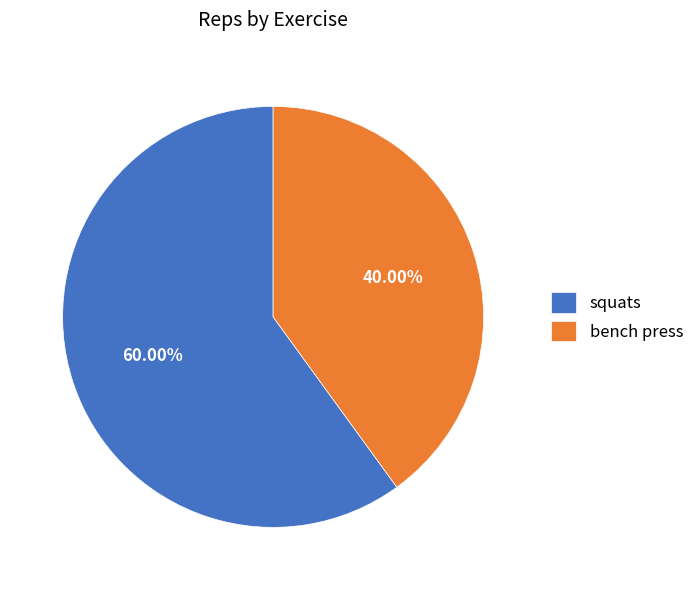

Approximately how many times larger is the value at squats compared to bench press?

1.5